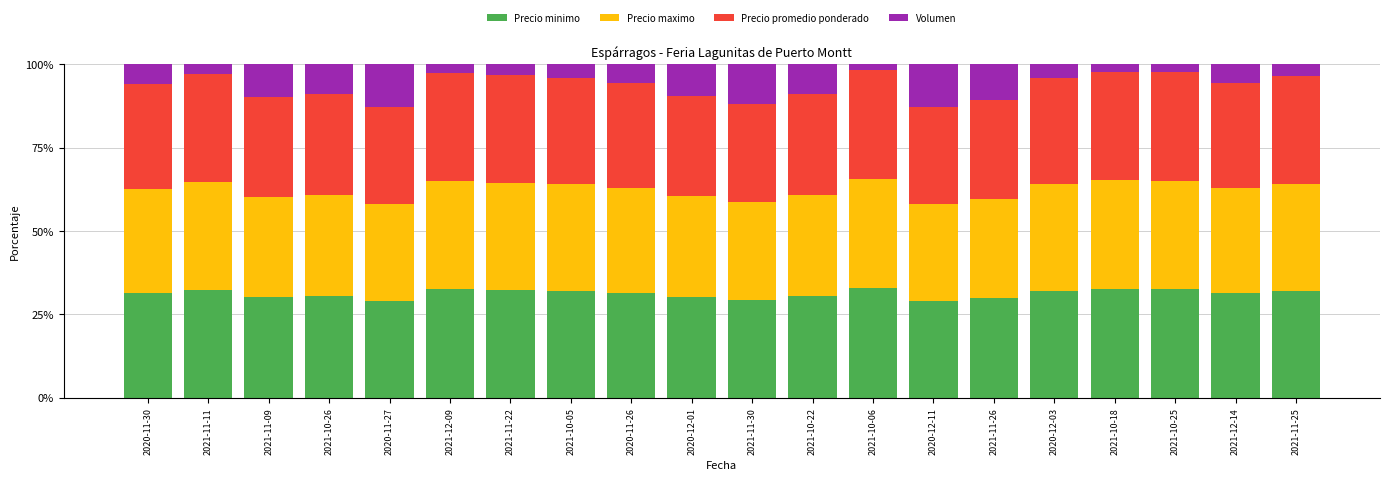

What is the sum of the Precio minimo values at 2021-11-26 and 2021-12-14?

61.3